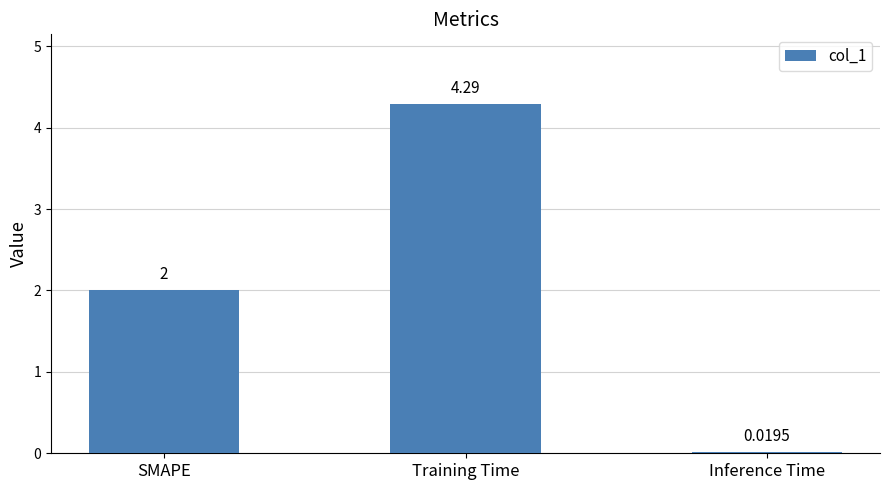

What is the label of the 1st bar from the right?

Inference Time